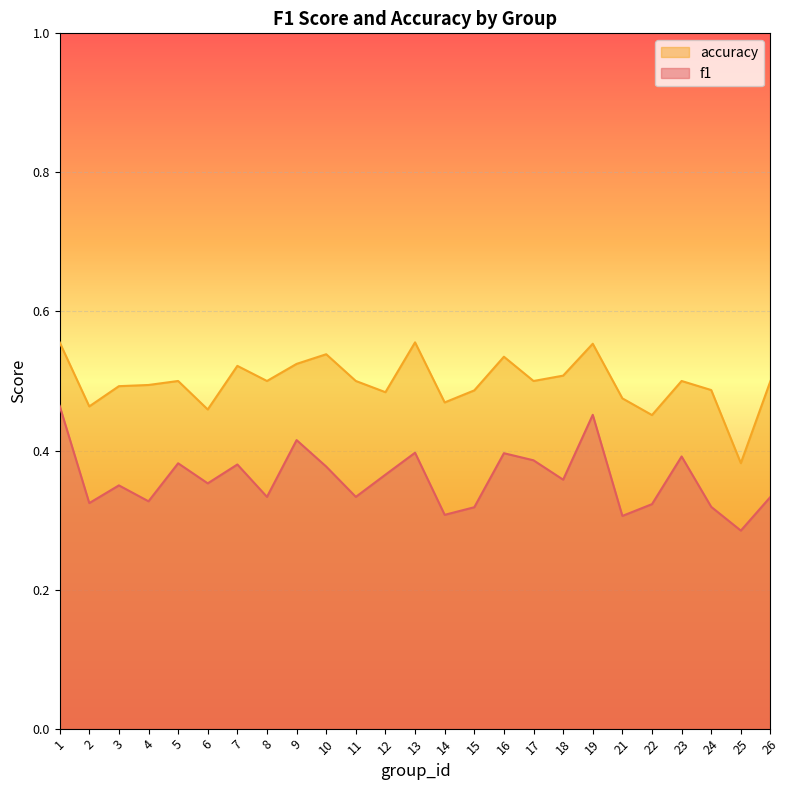

Rank the series by their average value, from highest to lowest.

accuracy, f1